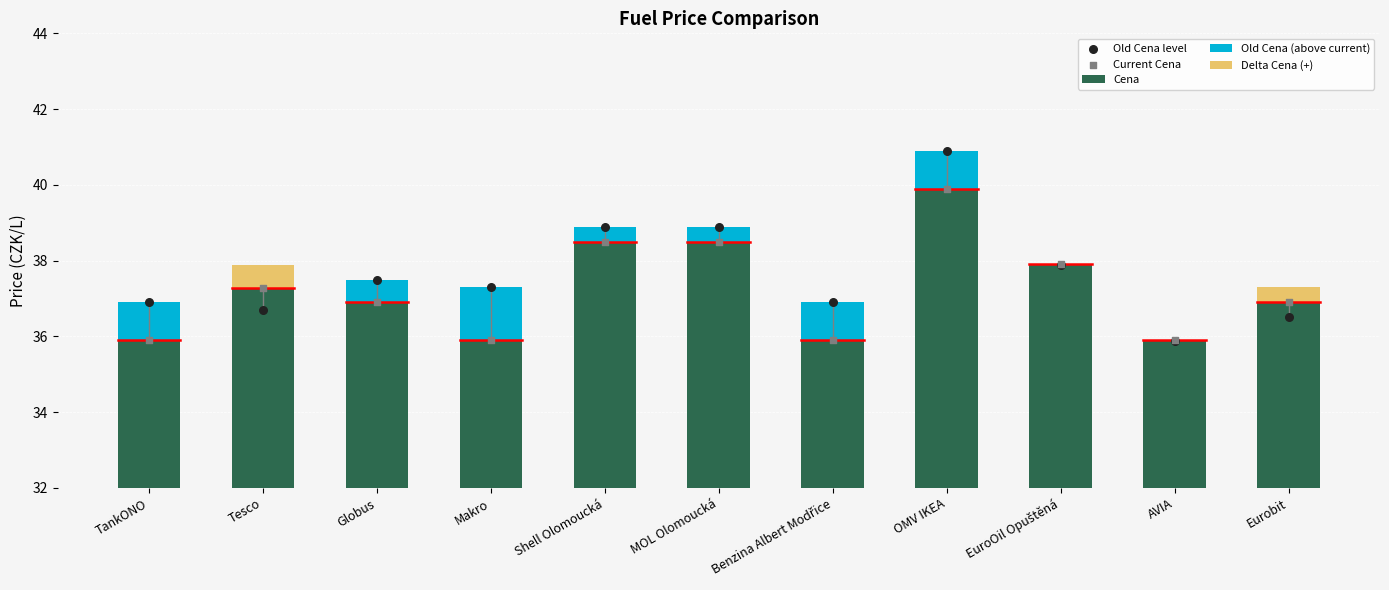

Which series reaches the minimum Y coordinate?

Old Cena (above current)